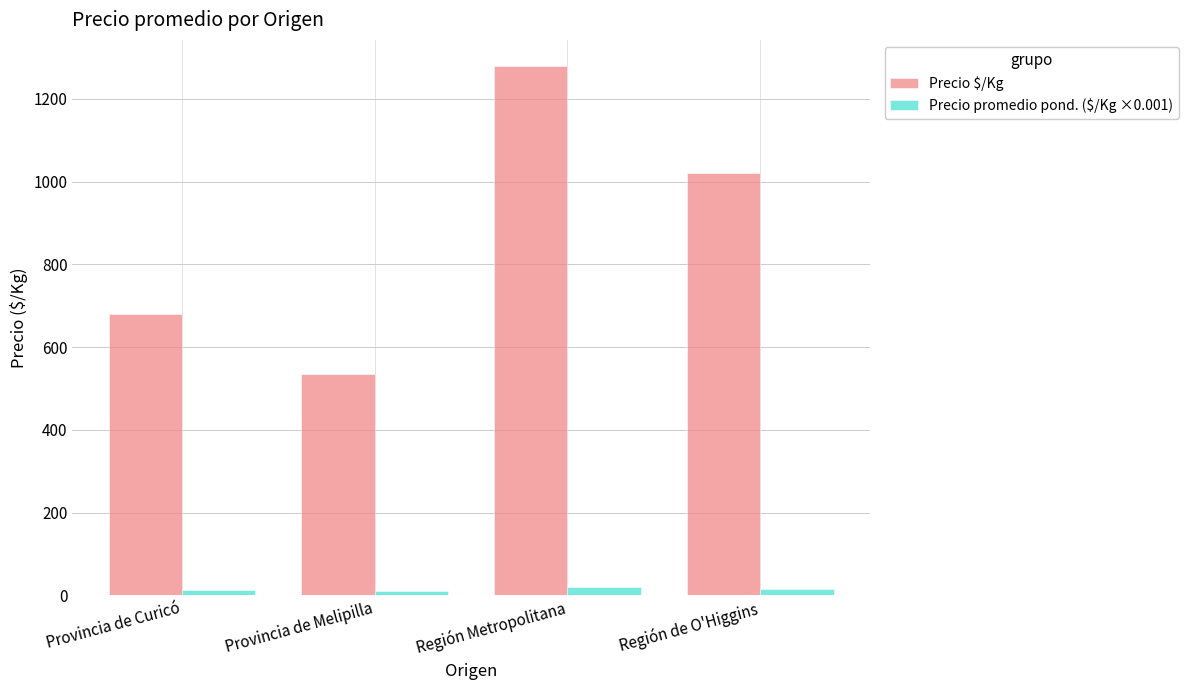

List the series in order of their peak value, lowest first.

Precio promedio pond. ($/Kg ×0.001), Precio $/Kg